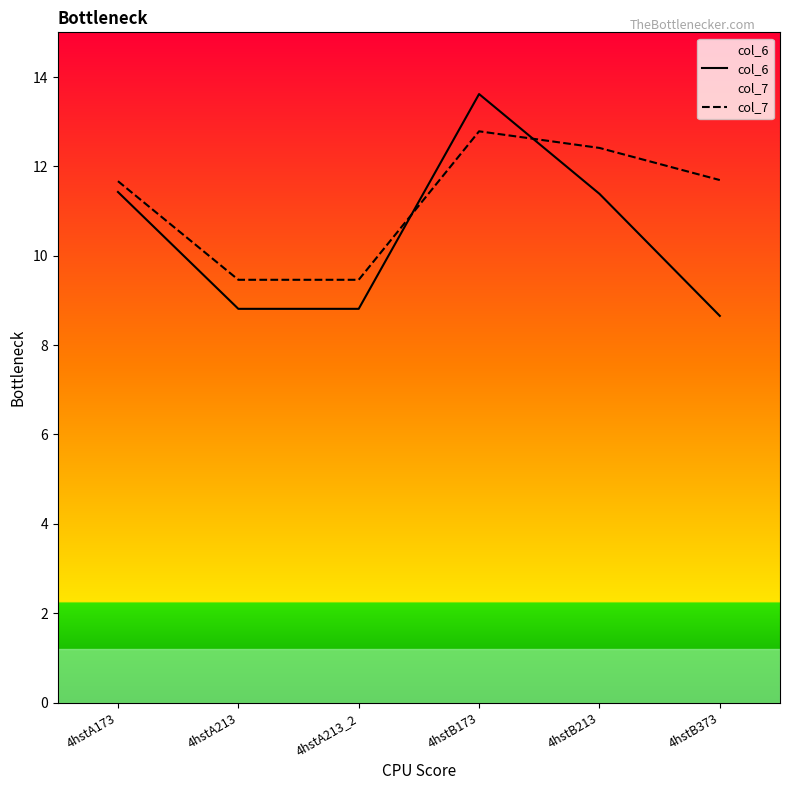

The value of col_6 at 4hstB373 is 2.6. True or false?

False